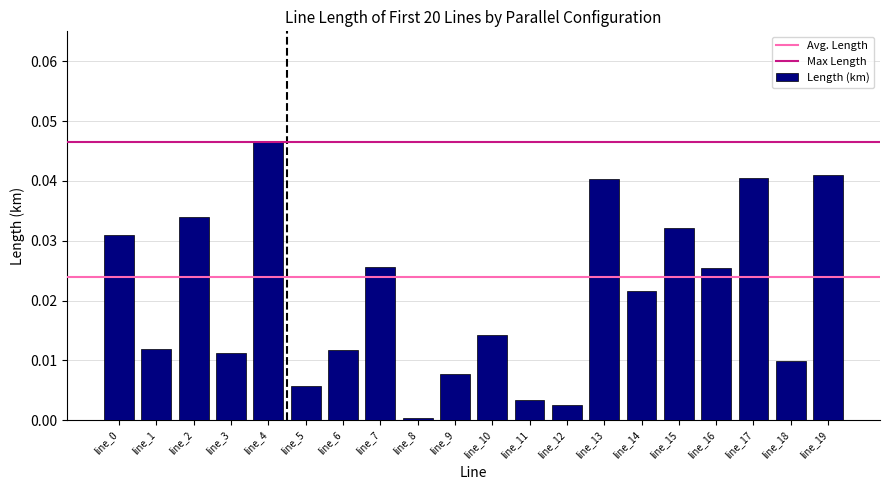

What is the sum of all values?

0.4